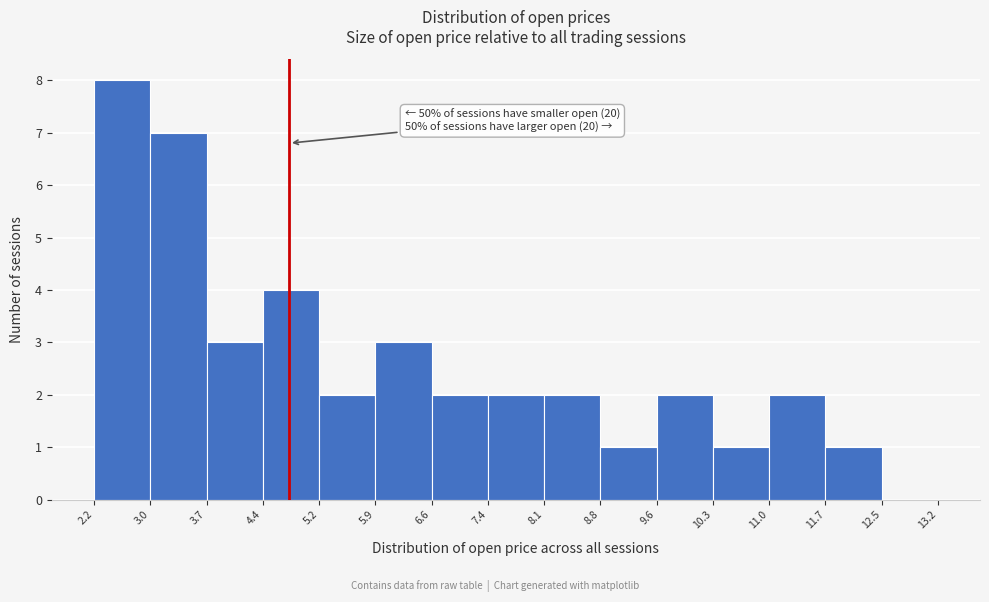

Which range on the x-axis has the tallest bar?

2.2 to 3.0